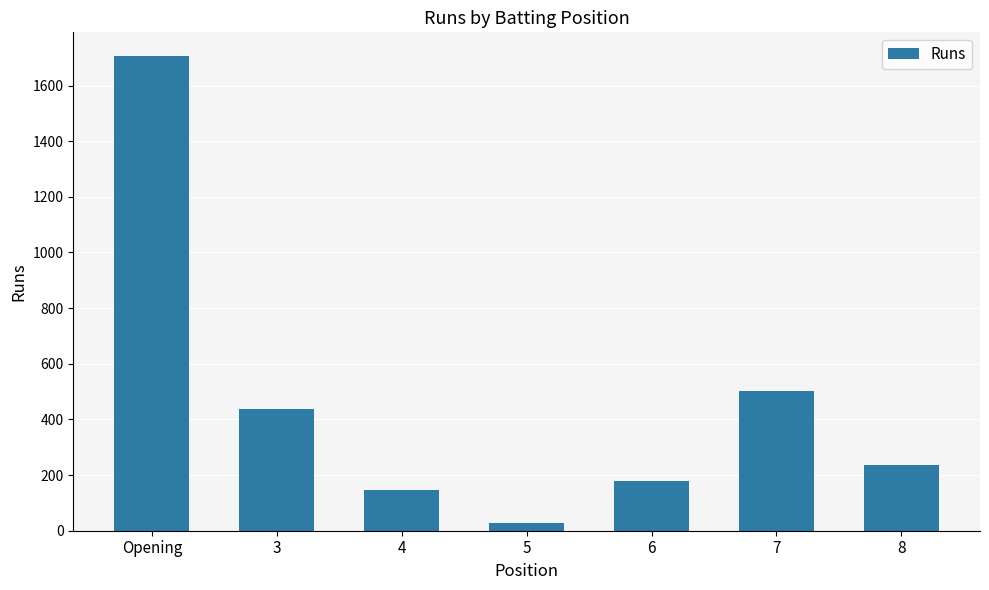

Are the bars grouped side by side (vs. stacked)?

No